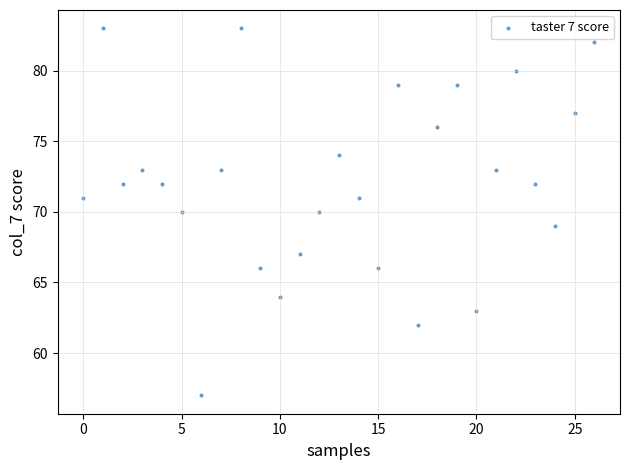

What is the range of Y values (max minus min)?

26